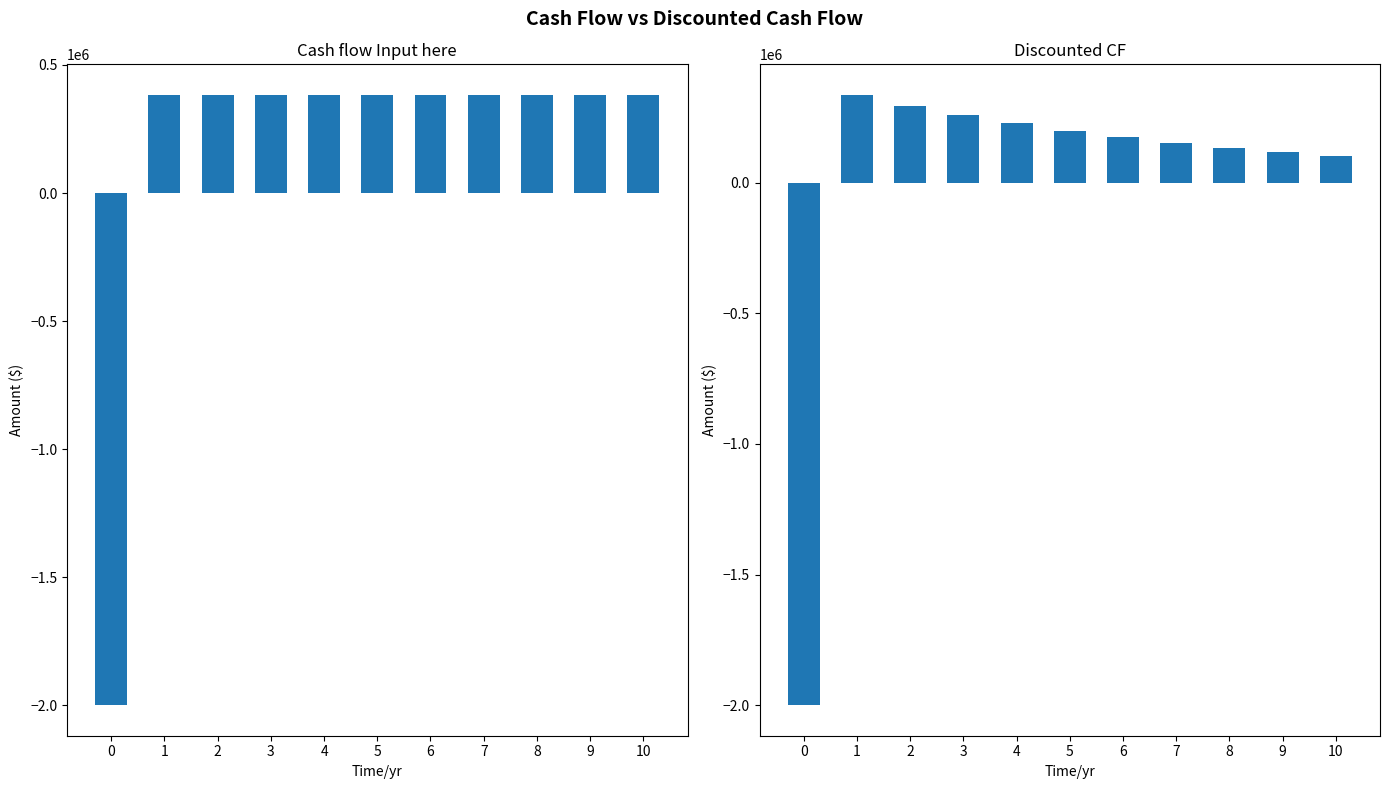

What is the approximate value of Discounted CF at 9?

117906.9